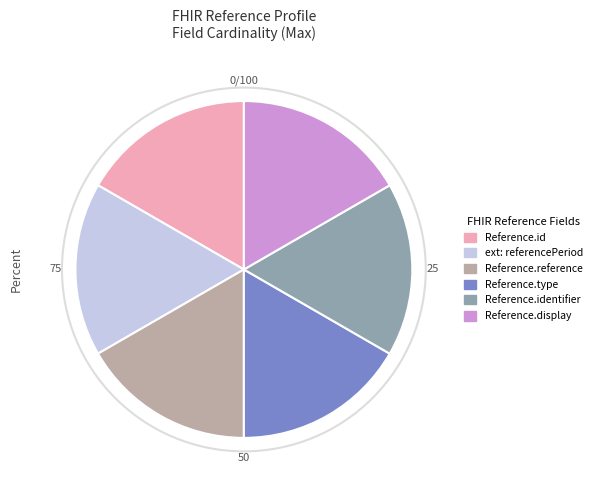

Does Reference.type represent more than half of the total?

No